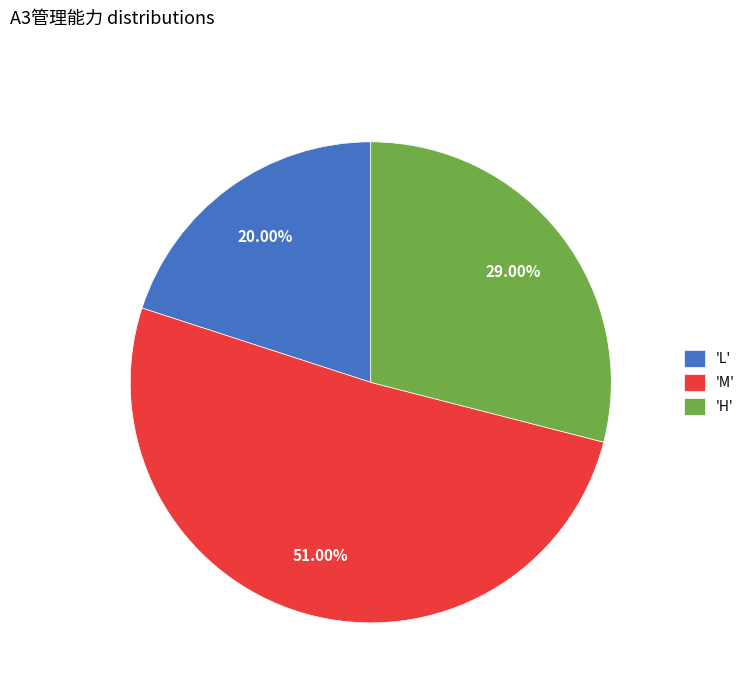

Rank the categories by value from lowest to highest.

'L', 'H', 'M'